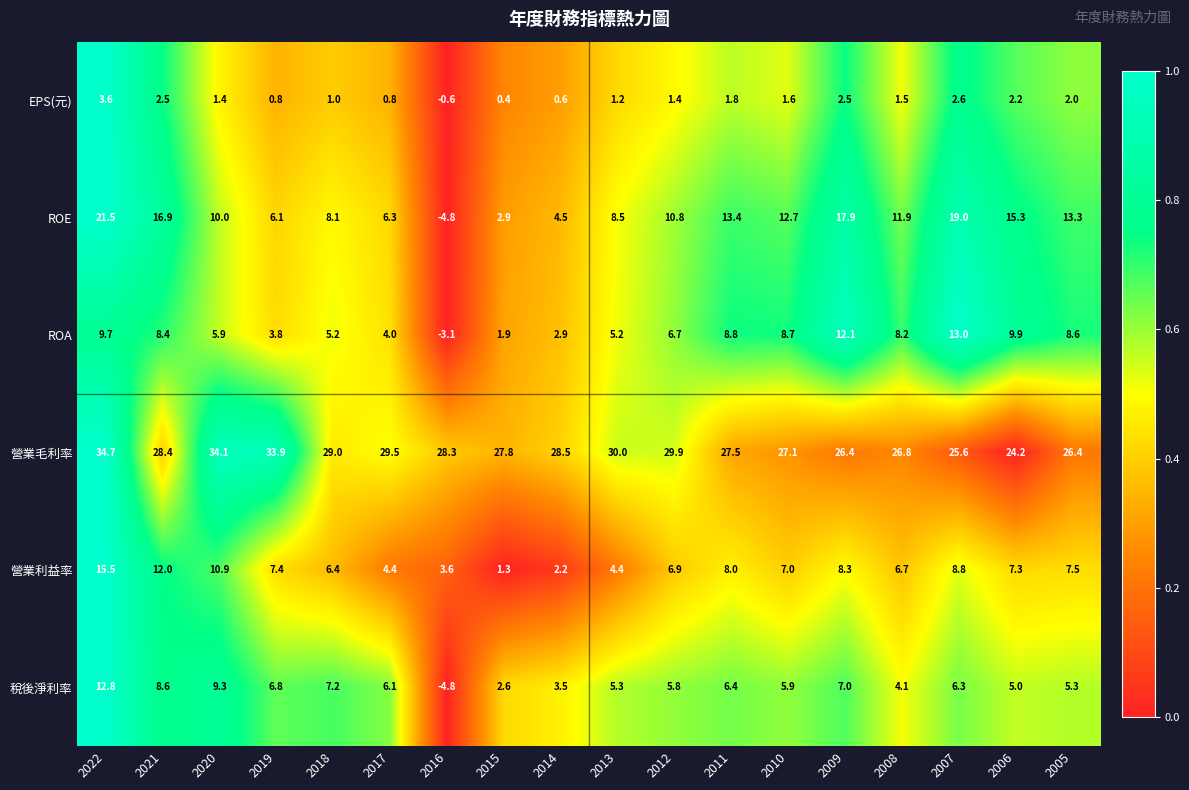

What is the difference between the second highest and minimum values in the 營業毛利率 series?

9.9